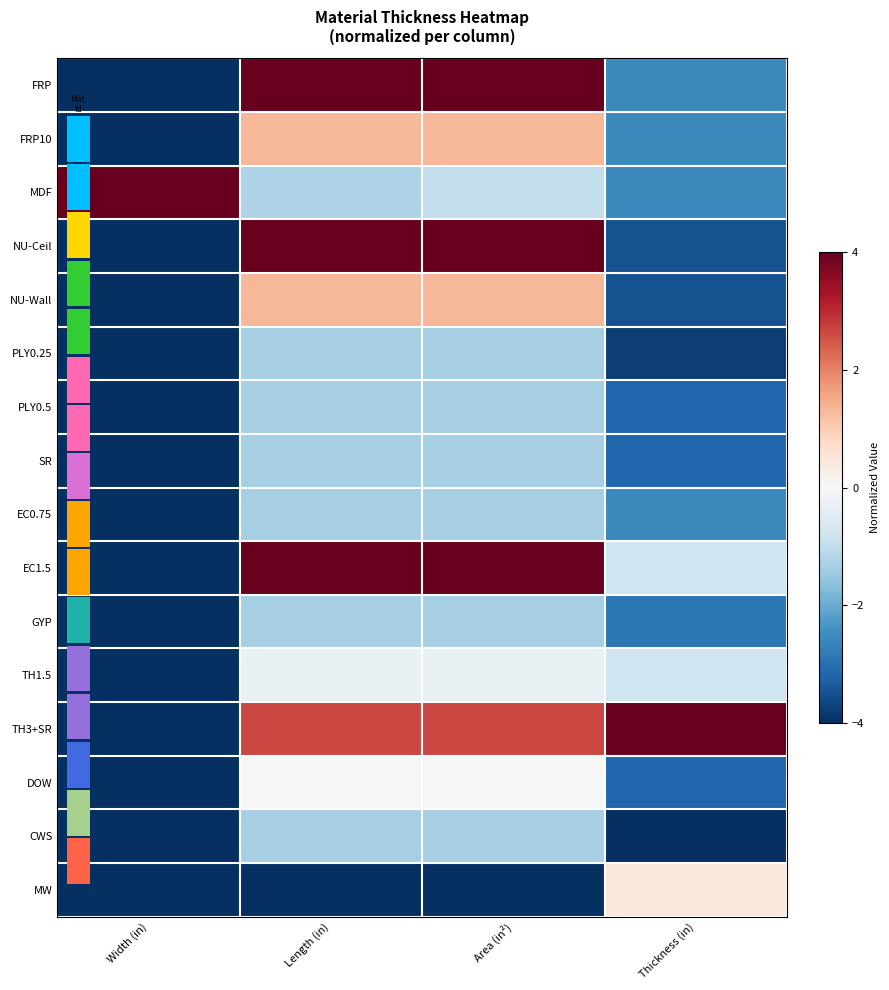

What is the average value of the EC1.5 series?

0.8